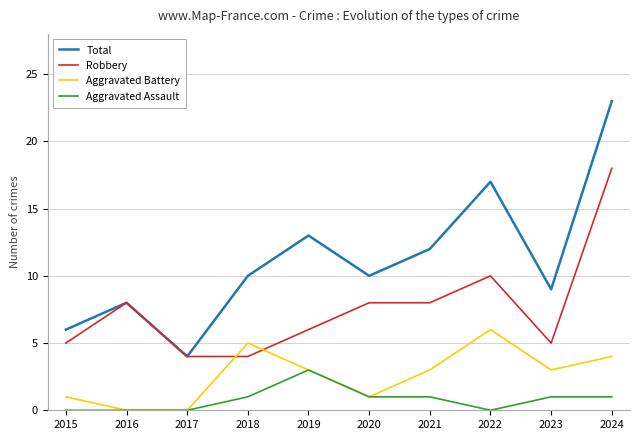

Is it true that Robbery equals 8 at 2020?

True